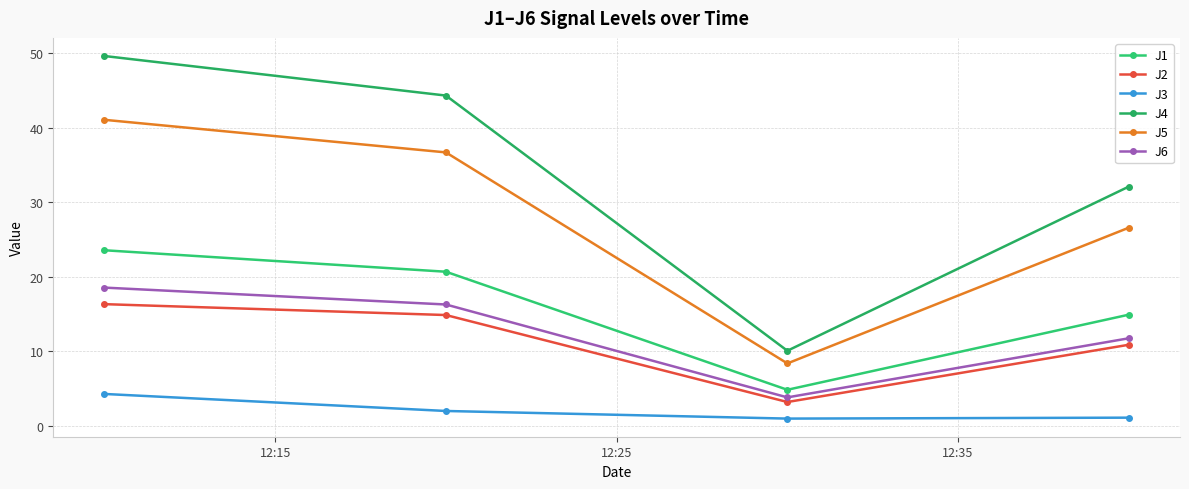

How many values in the J5 series exceed 36?

2